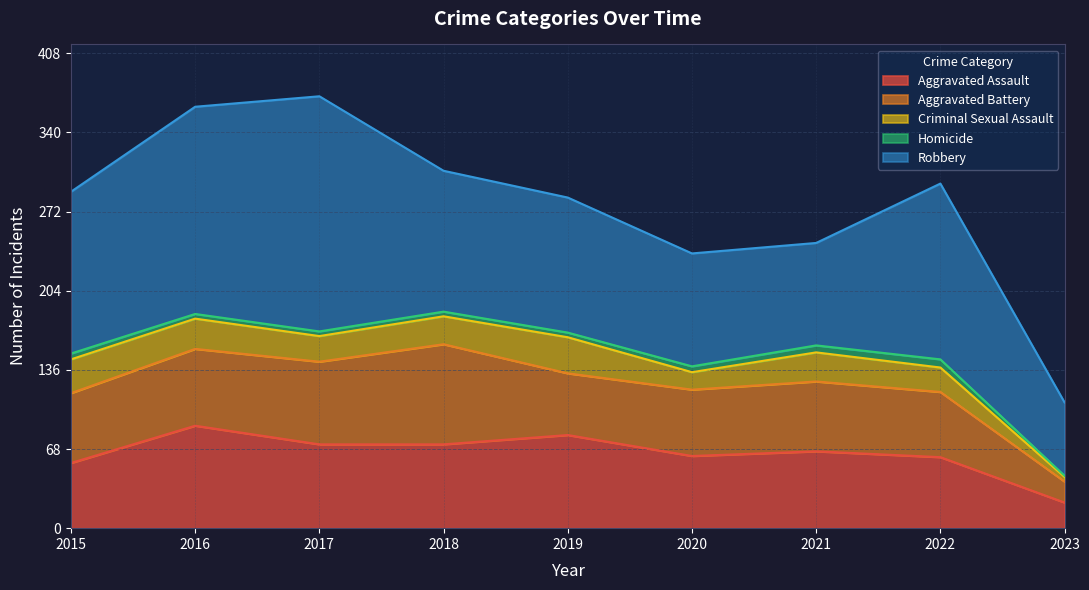

At which category does Aggravated Battery reach its first local peak?

2018